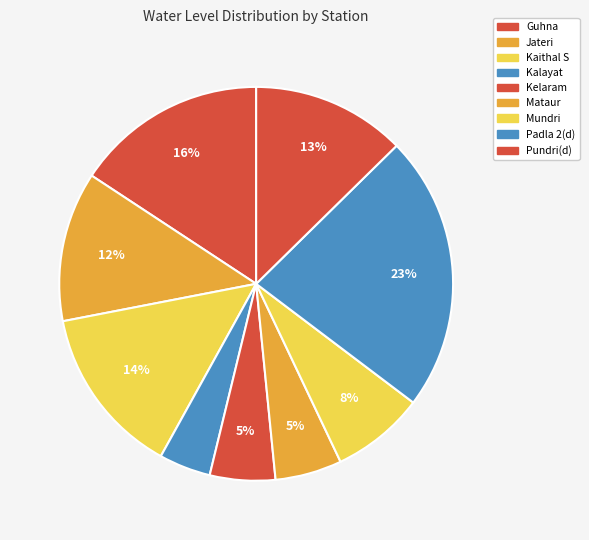

How many segments does this pie chart have?

9